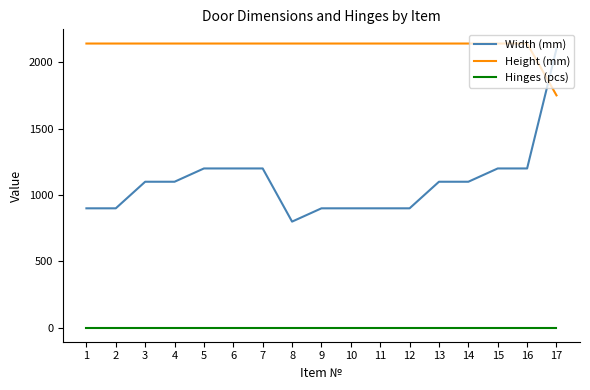

Is the value of Height (mm) at 11 greater than the value of Hinges (pcs) at 8?

Yes